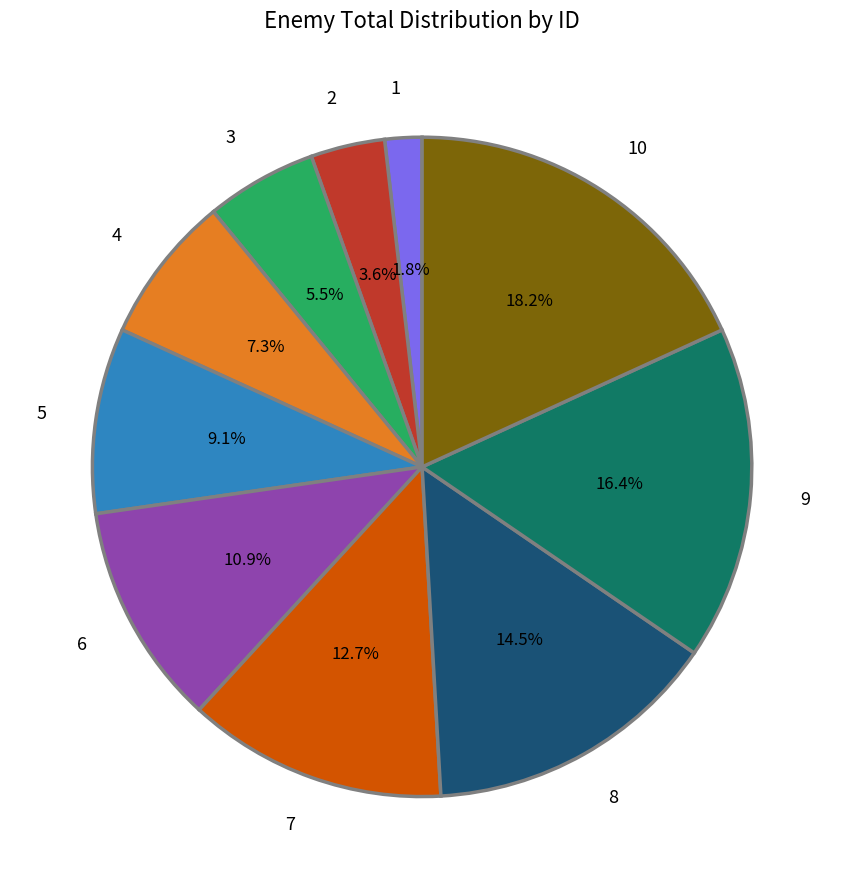

How many slices are in this pie chart?

10